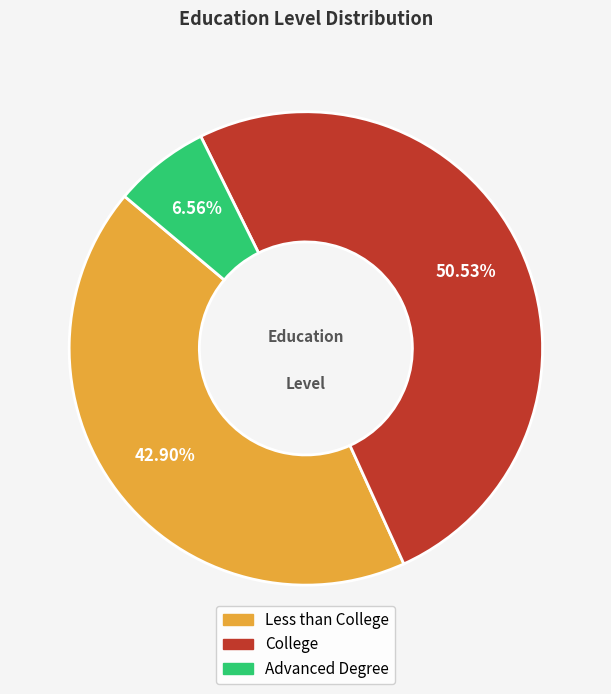

To the nearest percent, what portion does College represent?

51%